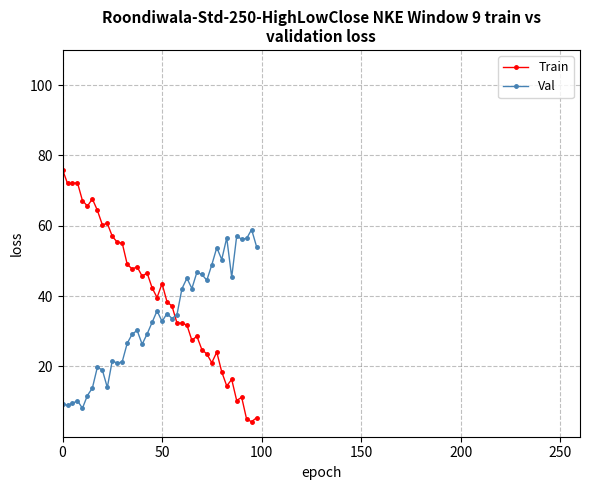

True or false: Train has more than 0 interior local peaks.

True